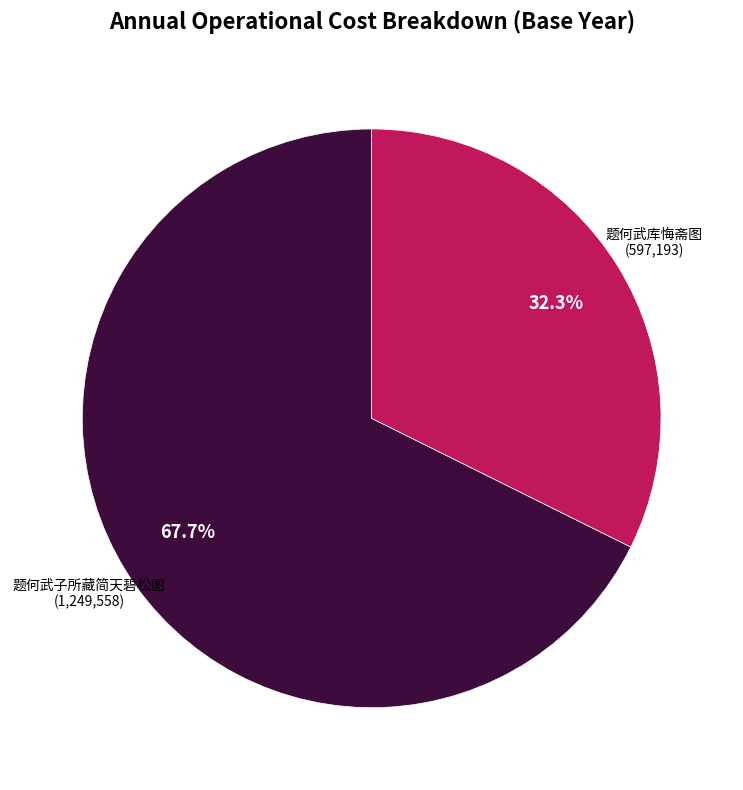

To the nearest percent, what is the difference between the largest and smallest slice percentages?

35%